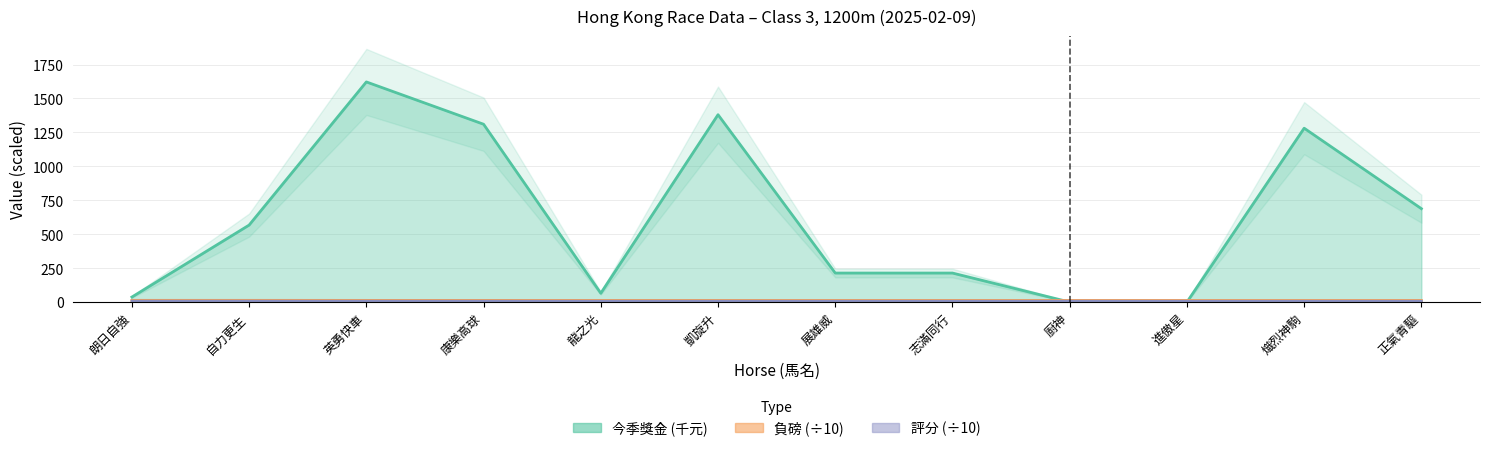

What is the sum of all 評分 values?

78.2